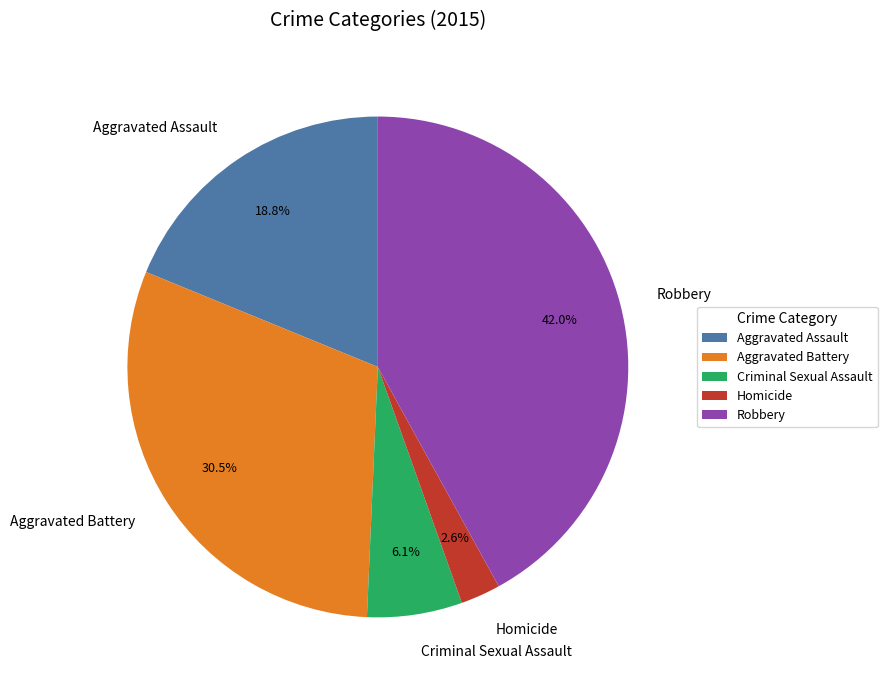

What portion of the pie excludes Aggravated Assault?

81.2%